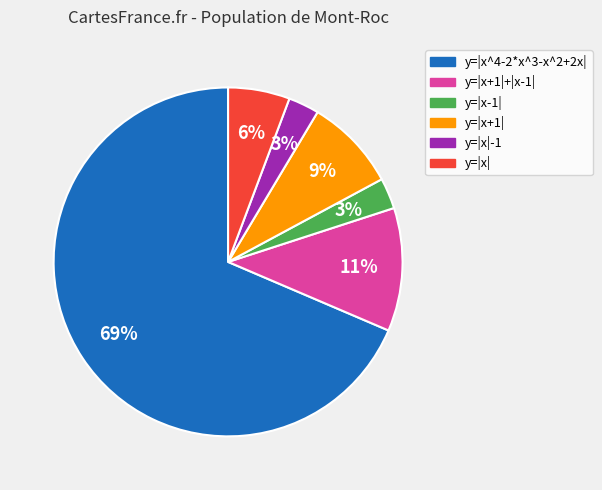

Count the number of slices in the pie.

6